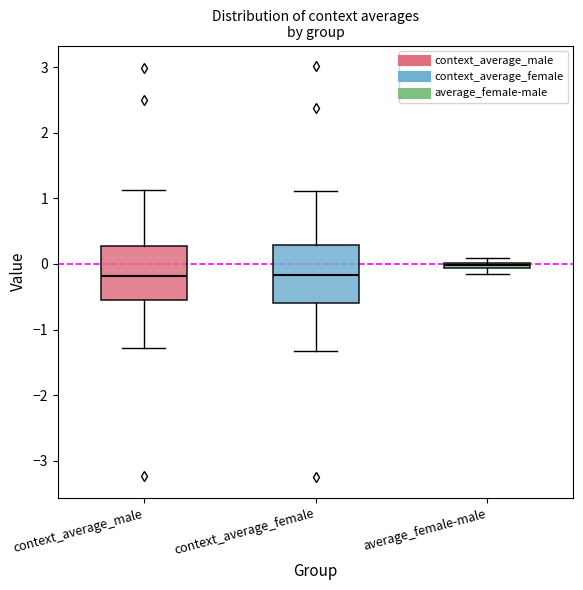

Which box has the highest median line?

average_female-male